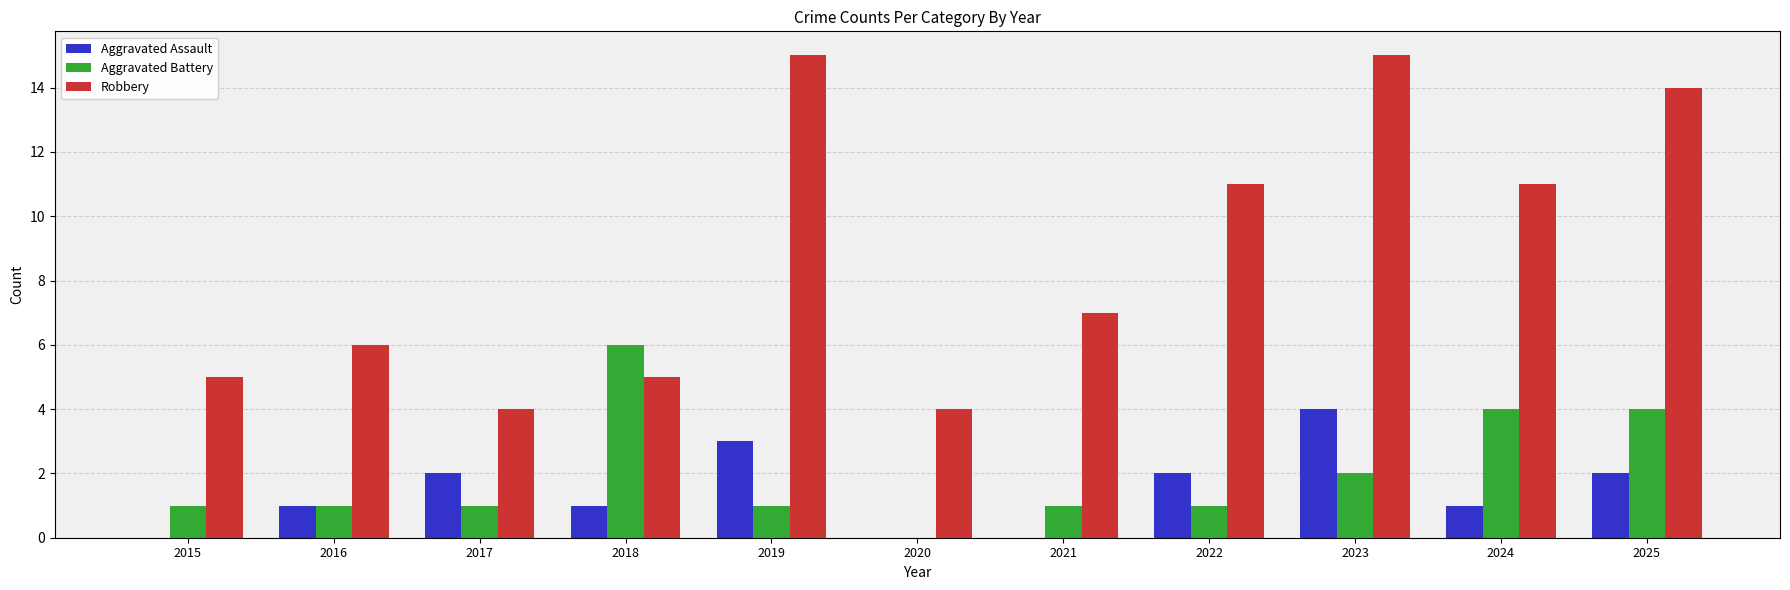

What is the sum of all Robbery values?

97